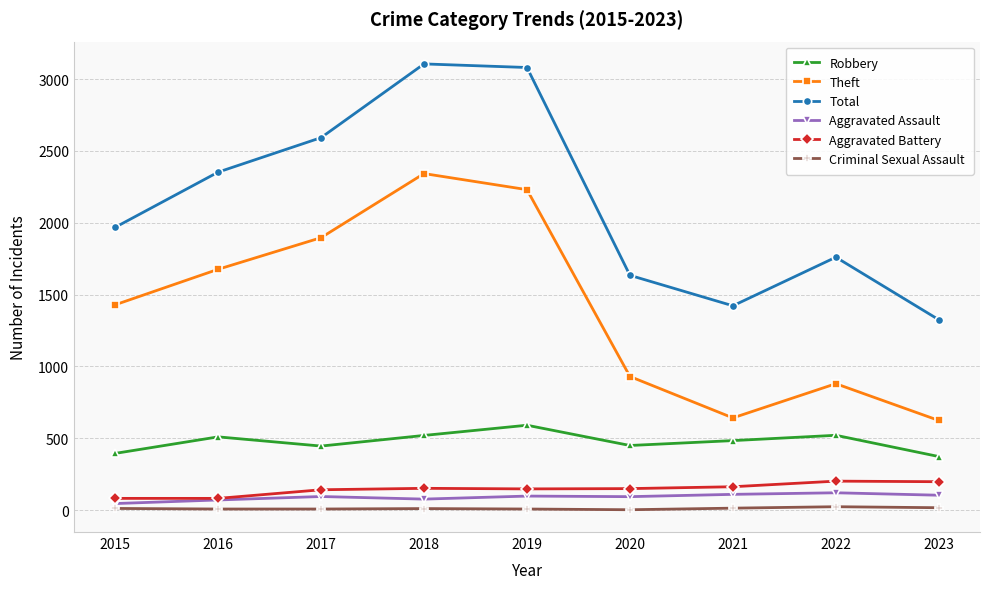

What is the maximum value shown in the chart?

3105